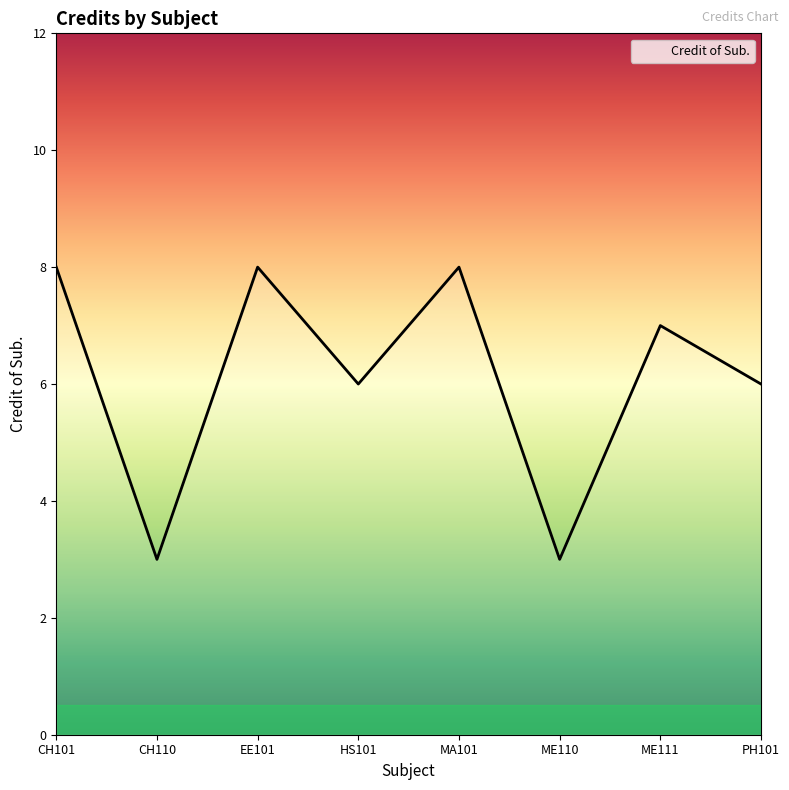

Reading left to right, transcribe all the data shown in this chart.

CH101=8	CH110=3	EE101=8	HS101=6	MA101=8	ME110=3	ME111=7	PH101=6